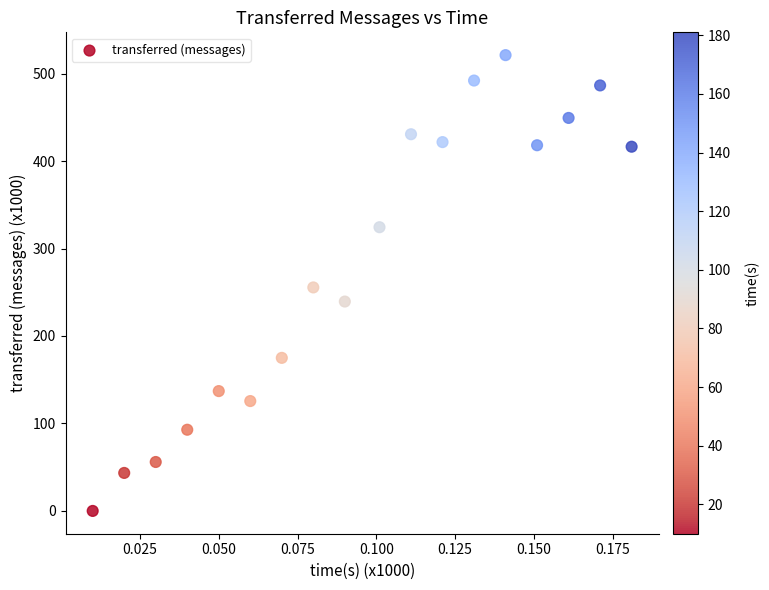

What is the range of Y values (max minus min)?

521.1